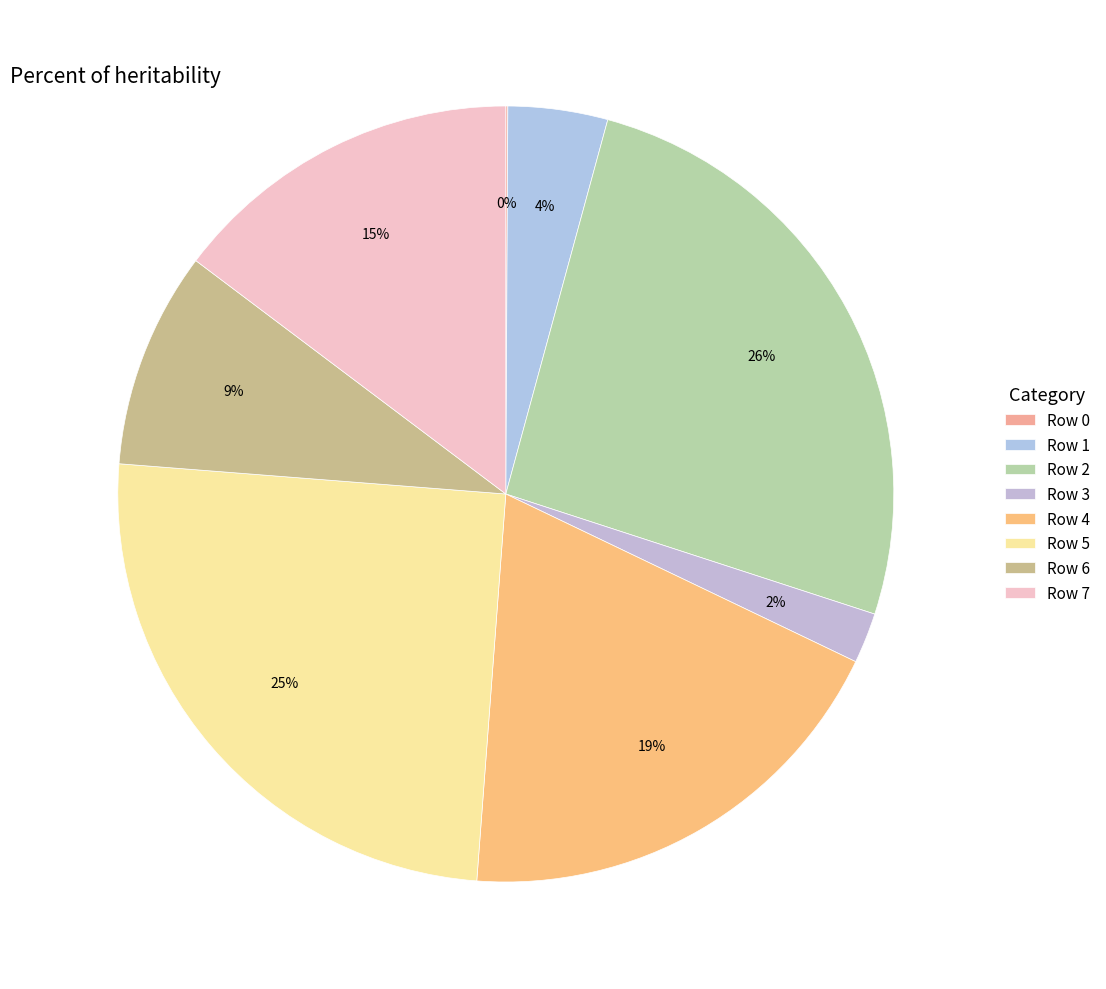

Between Row 7 and Row 0, which is larger?

Row 7